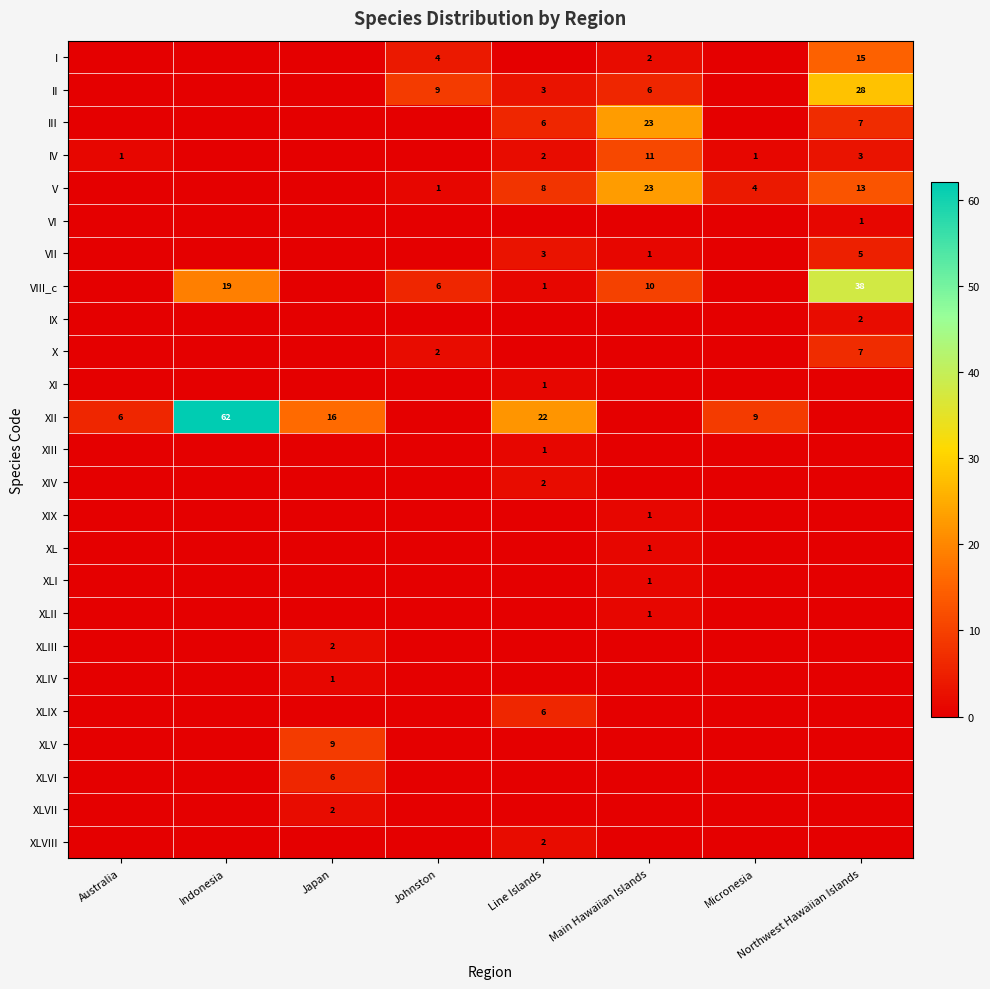

Is it true that XLIX equals 3 at Line Islands?

False